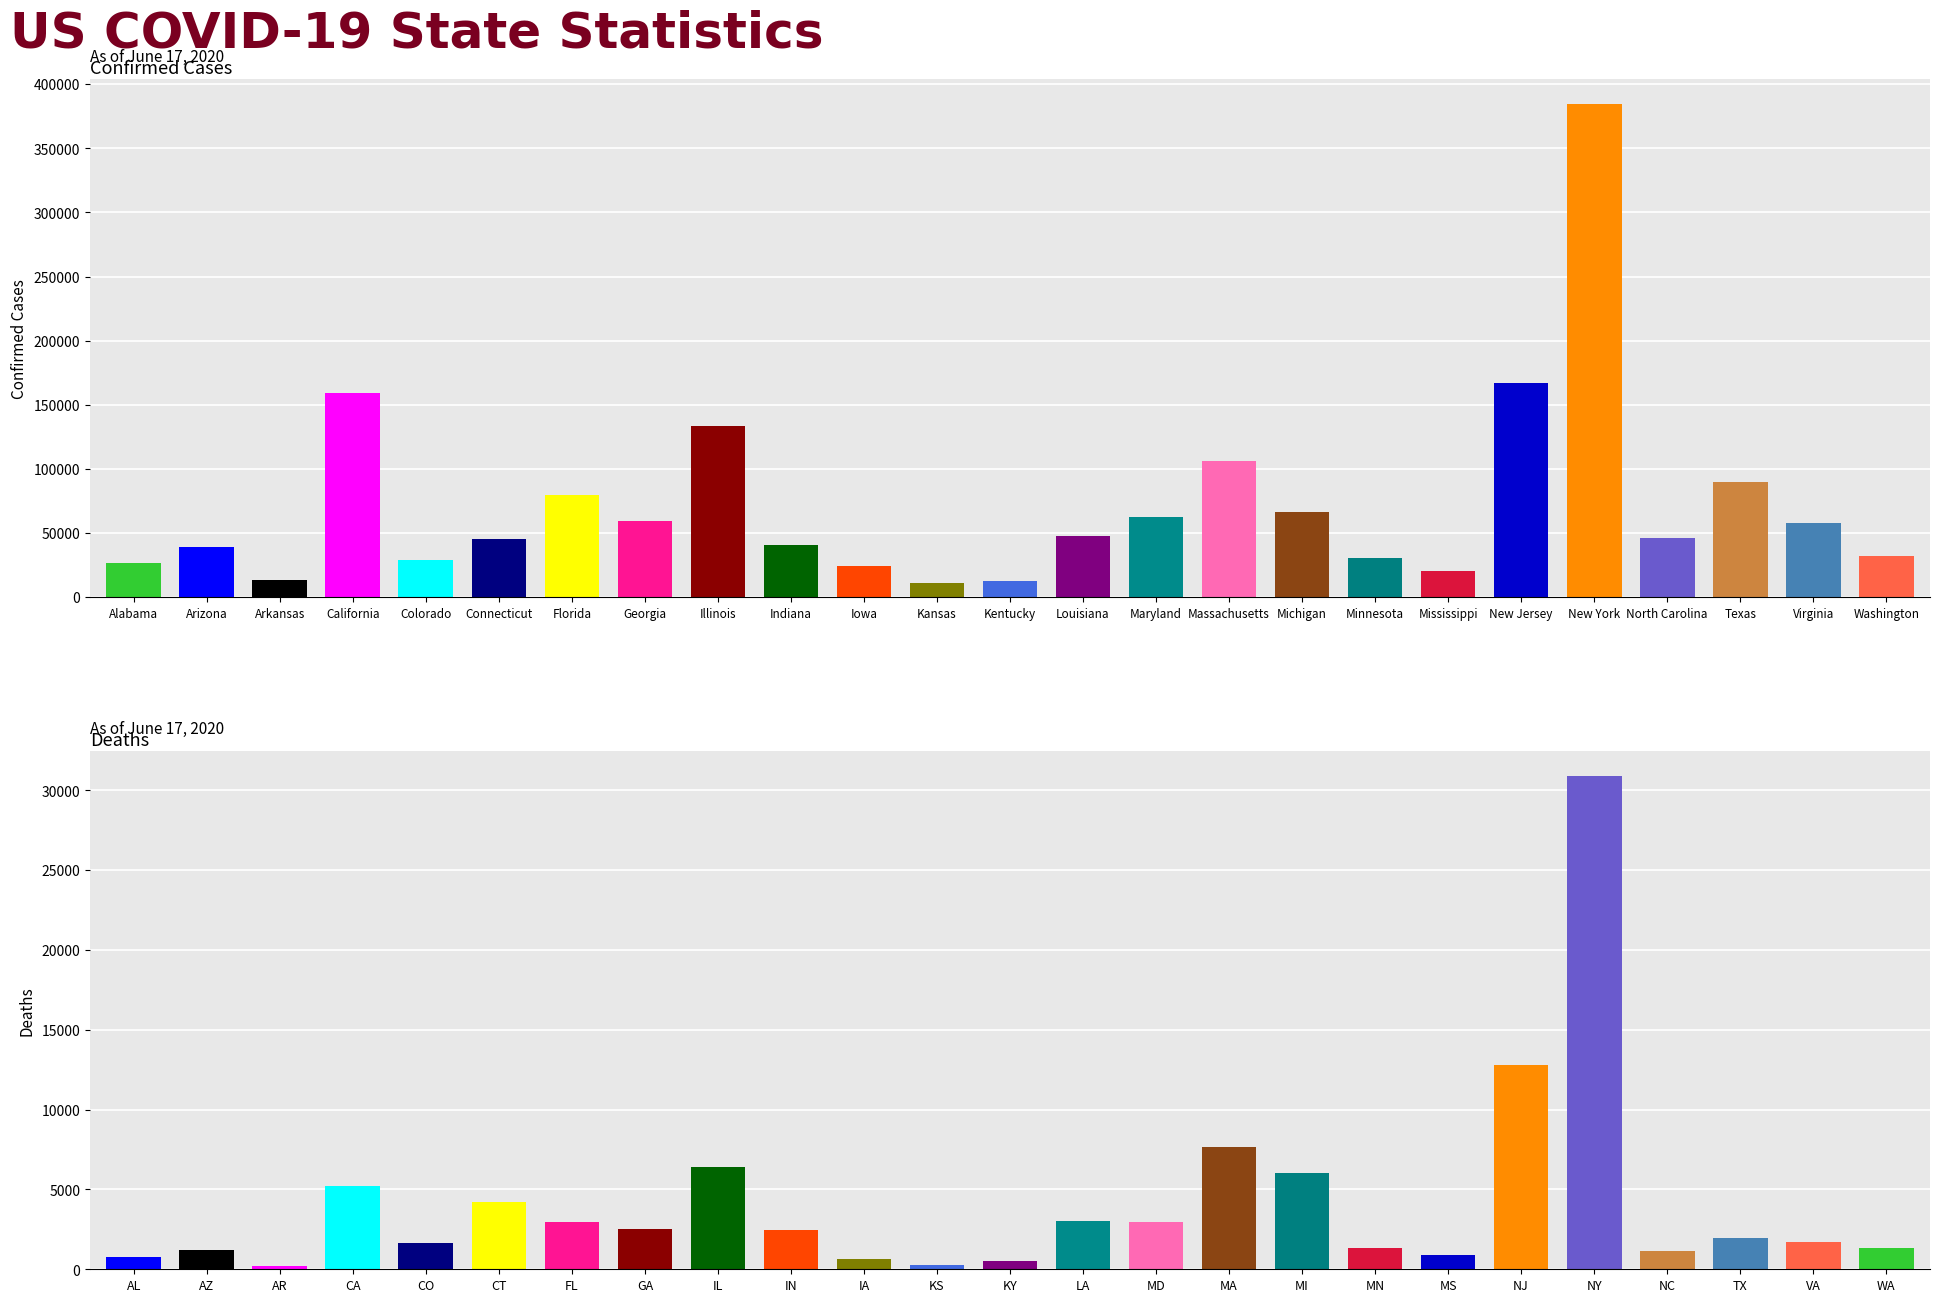

What is the highest value of the Deaths series?

30909